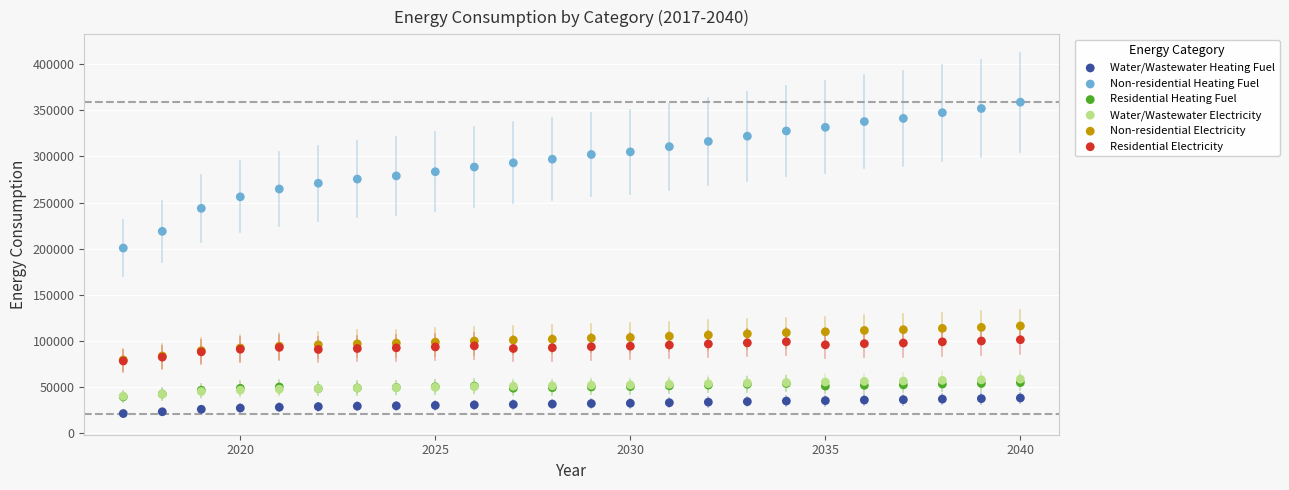

Across all series, what Y value is closest to 190139?

200771.0